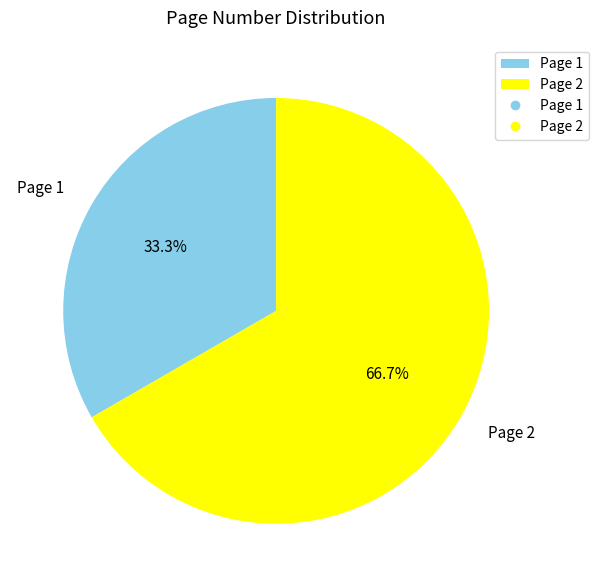

Which slice represents more than half of the pie?

Page 2